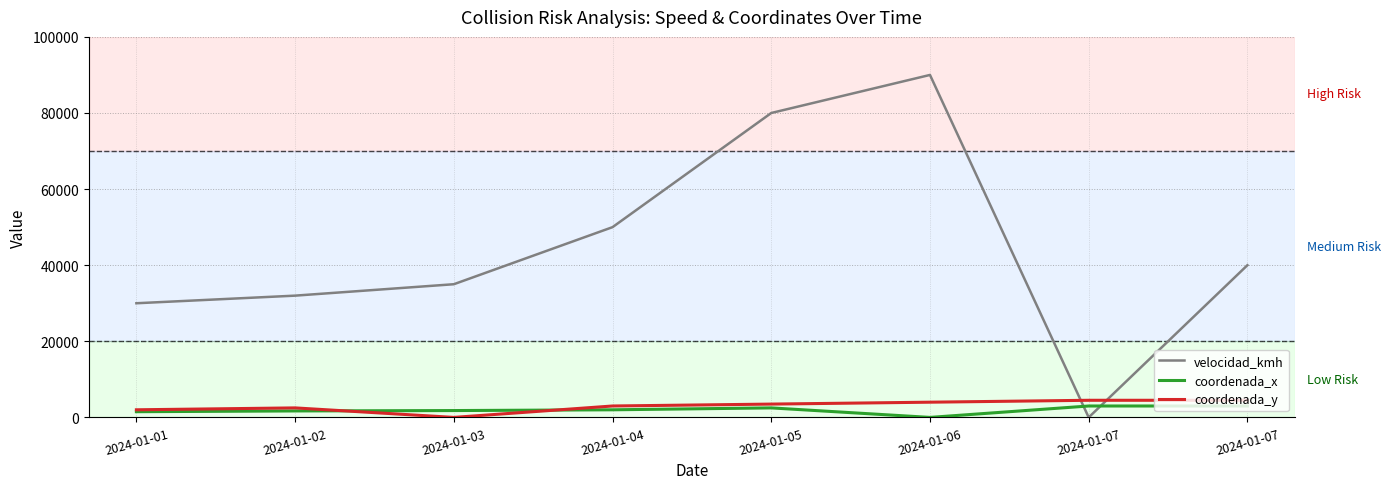

What is the average value of the velocidad_kmh series?

44625